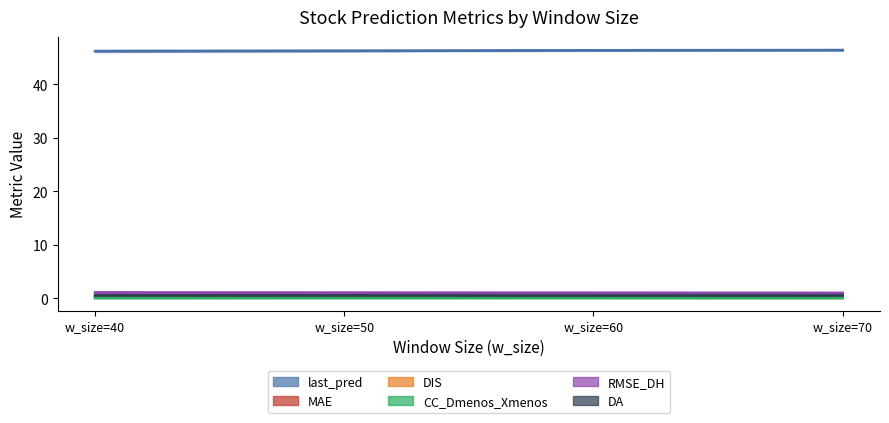

Which has a higher value, w_size=40 or w_size=70?

w_size=70